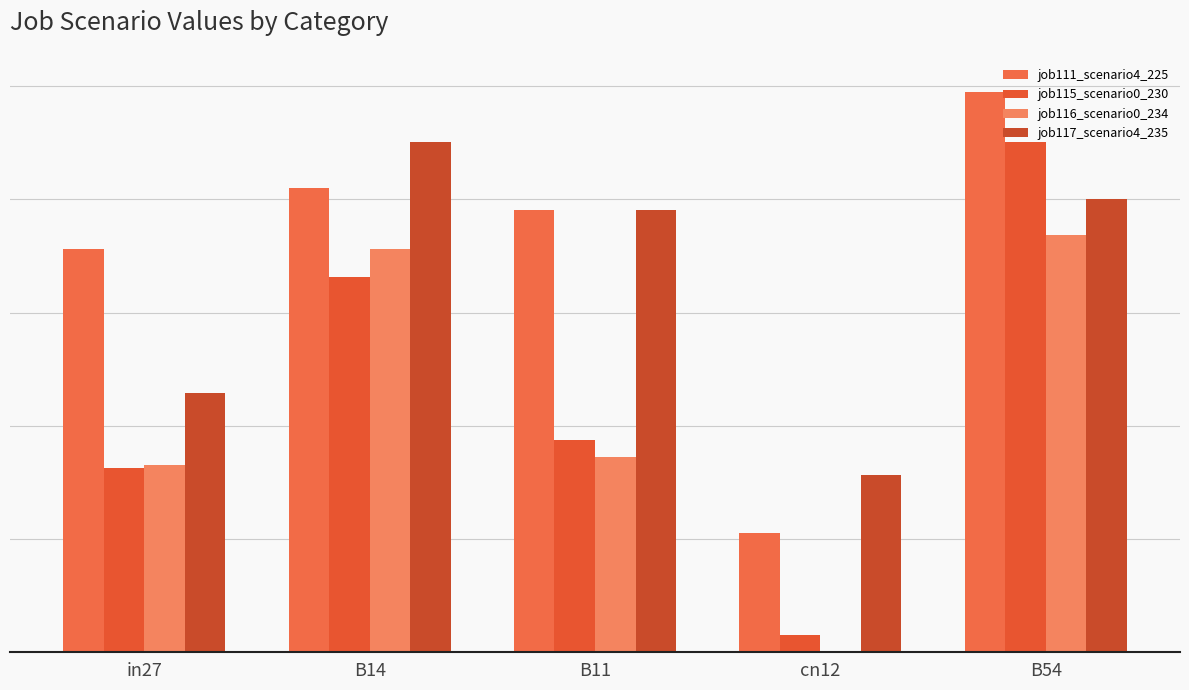

What value does the job111_scenario4_225 series have at B11?

0.8